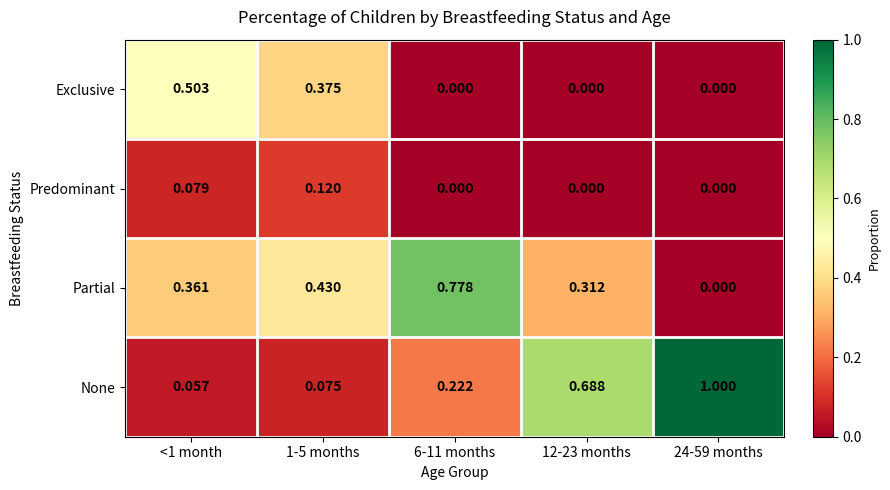

Which series has the largest total across all categories?

None